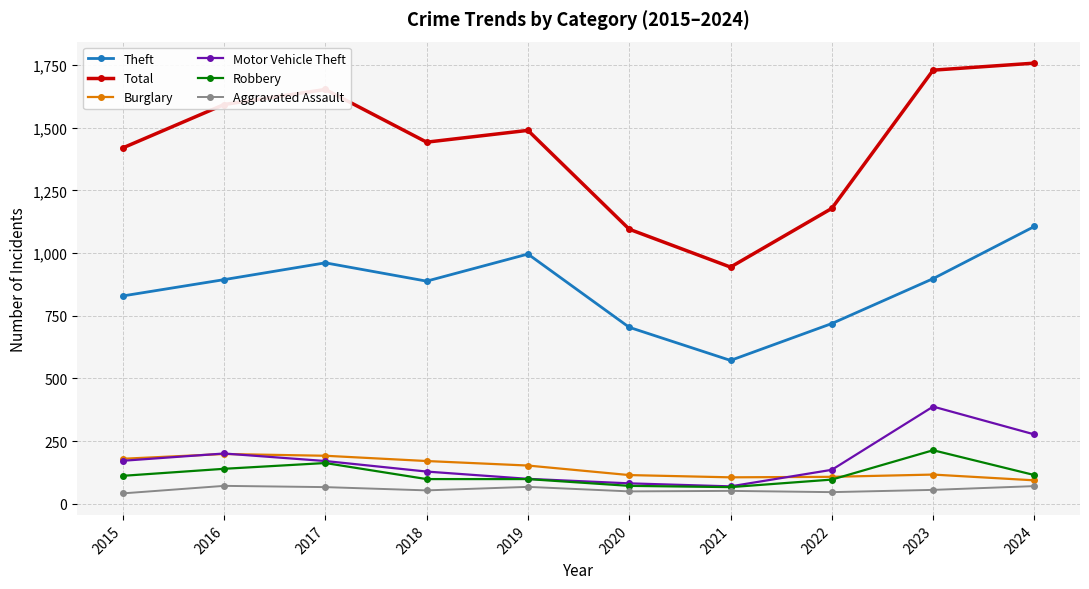

True or false: Total and Burglary cross at least once.

False